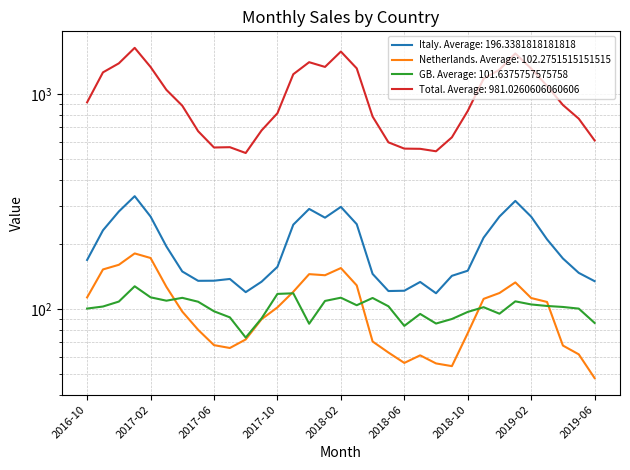

What are all the series names shown in the legend?

Italy, Netherlands, GB, Total